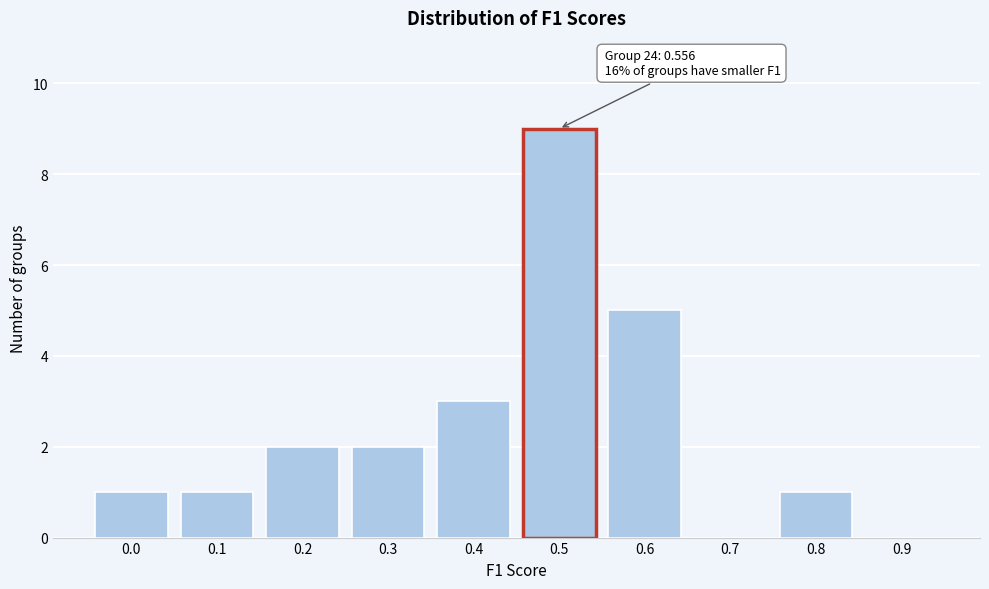

Reading left to right, list all the values displayed in this chart.

0.0=1	0.1=1	0.2=2	0.3=2	0.4=3	0.5=9	0.6=5	0.7=0	0.8=1	0.9=0